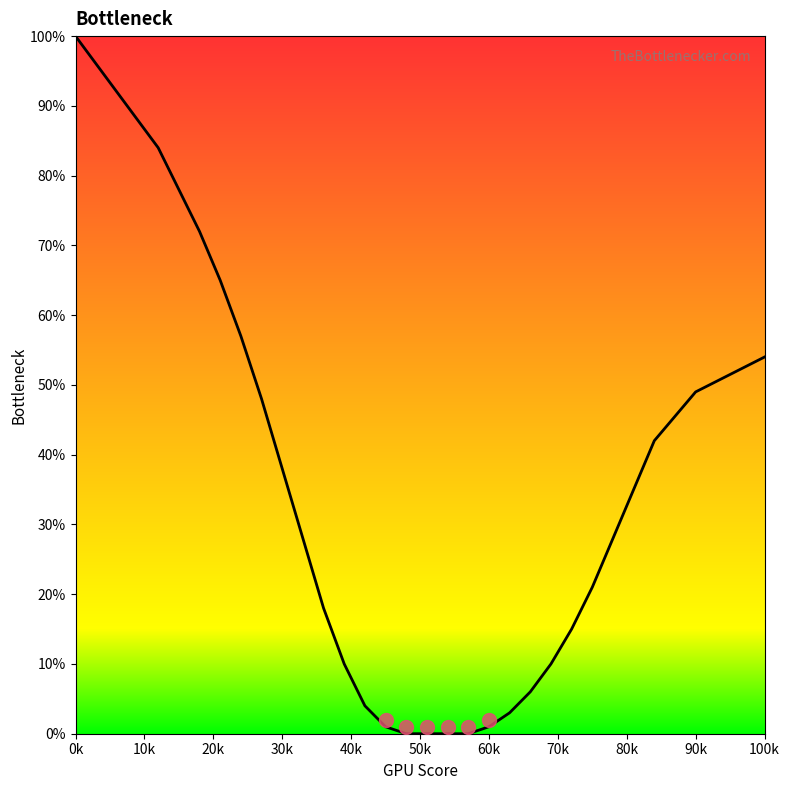

Reading left to right, list all the values displayed in this chart.

100	96	92	88	84	78	72	65	57	48	38	28	18	10	4	1	0	0	0	0	1	3	6	10	15	21	28	35	42	49	54